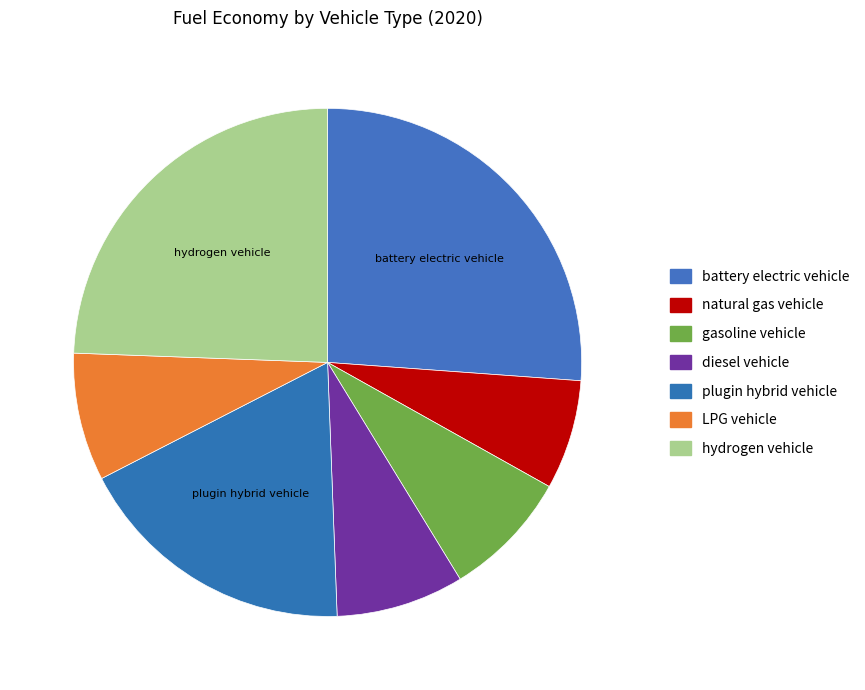

Is it true that gasoline vehicle is 8% of the pie?

True